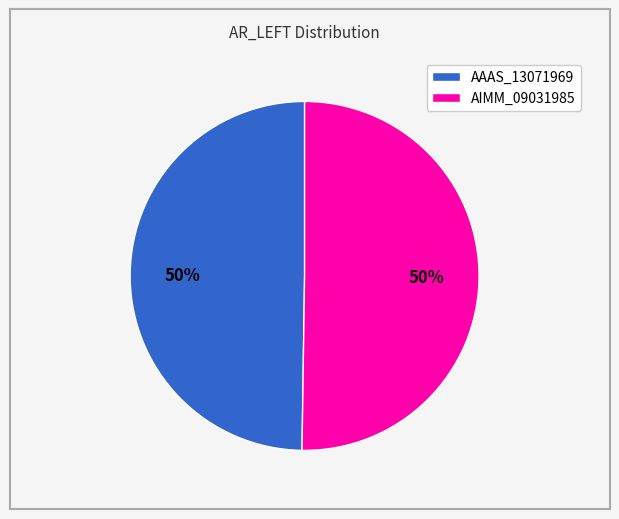

What percentage is the AAAS_13071969 slice, to the nearest percent?

50%